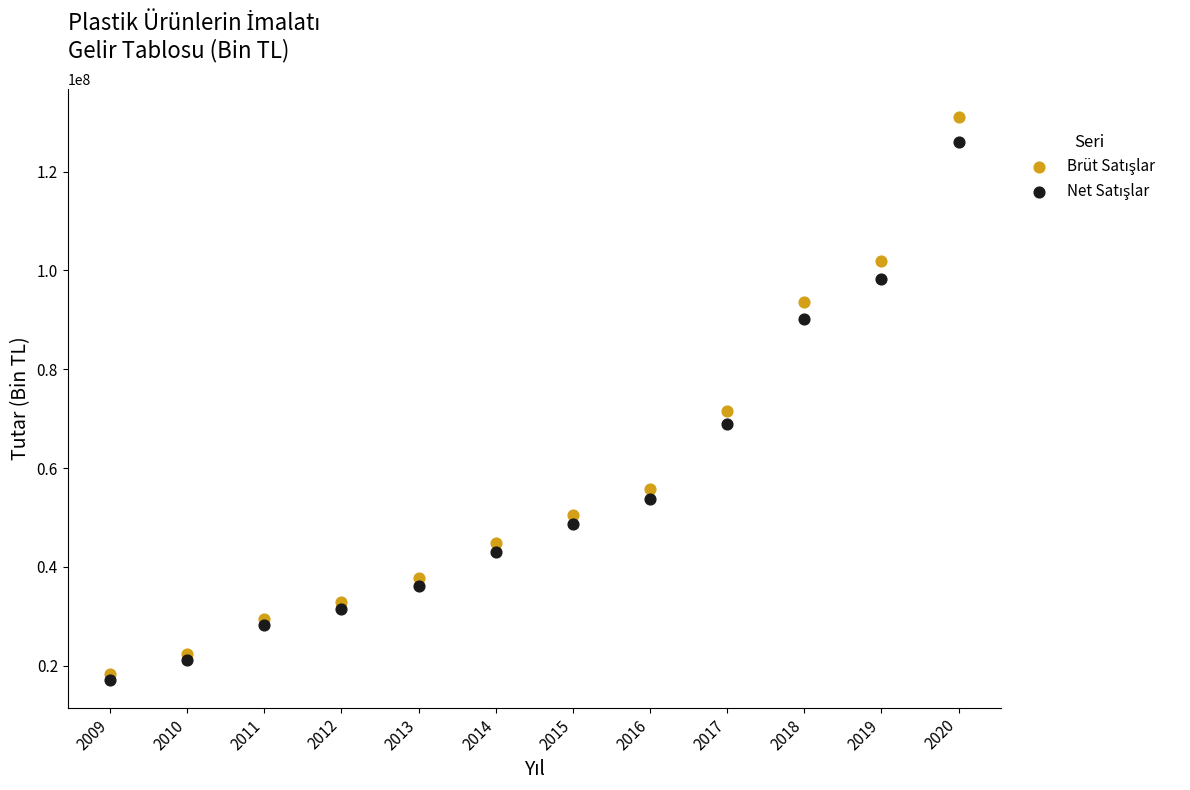

Across all series, what Y value is closest to 74098878?

71531064.7